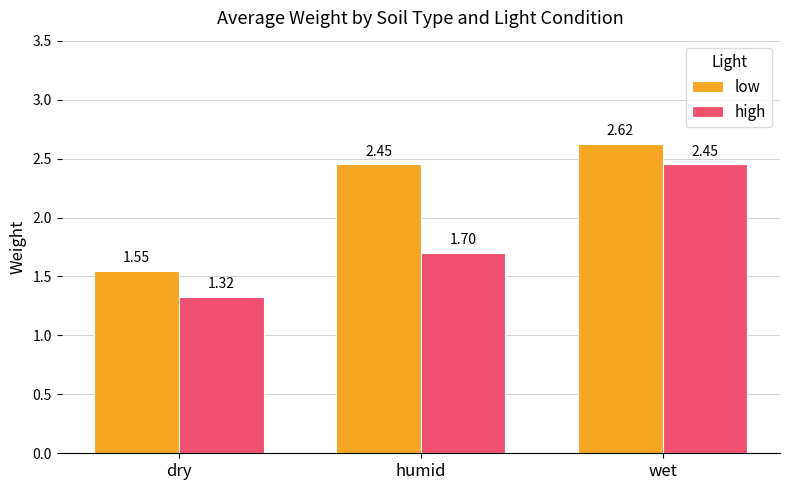

True or false: low has a value of 1.6 at humid.

False